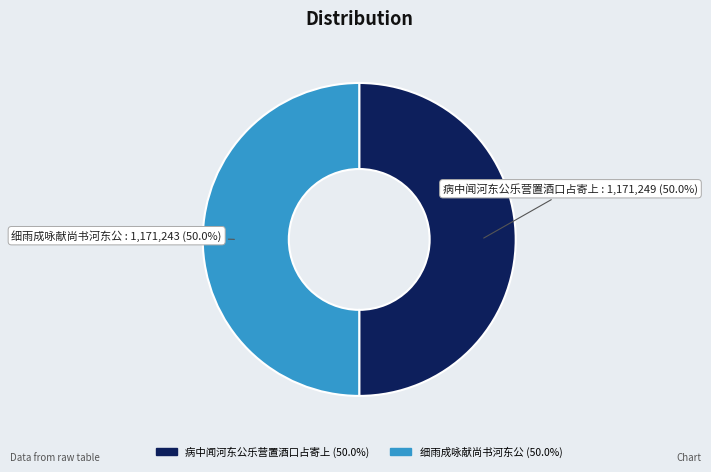

Approximately how many times larger is the value at 病中闻河东公乐营置酒口占寄上 compared to 细雨成咏献尚书河东公?

1.0